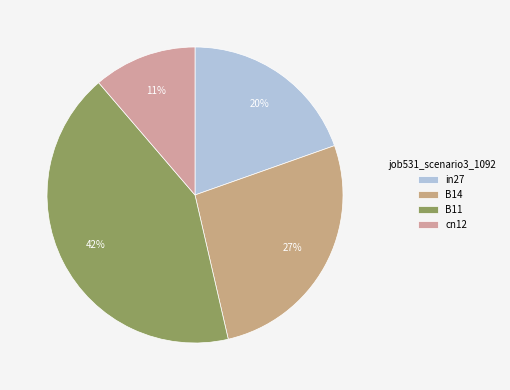

What is the smallest slice in the pie chart?

cn12